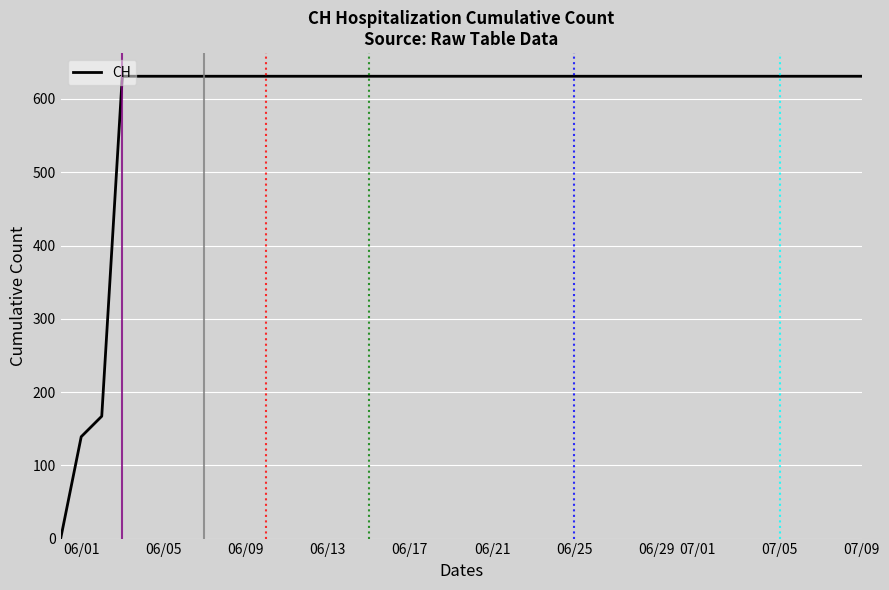

What is the maximum value shown in the chart?

631